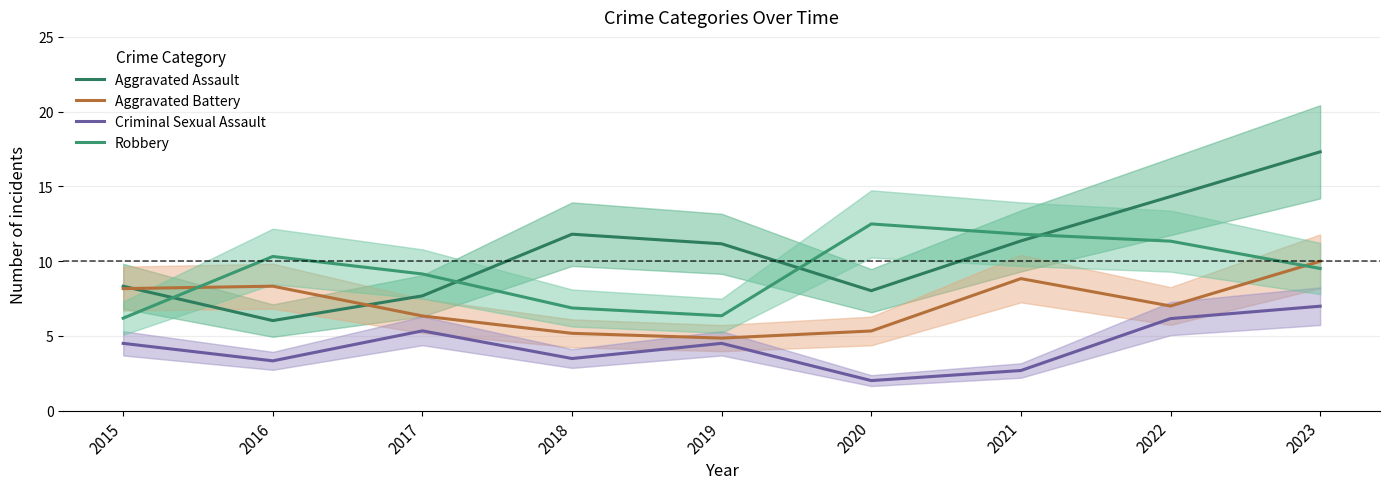

How many interior local peaks does the Aggravated Assault series have?

1